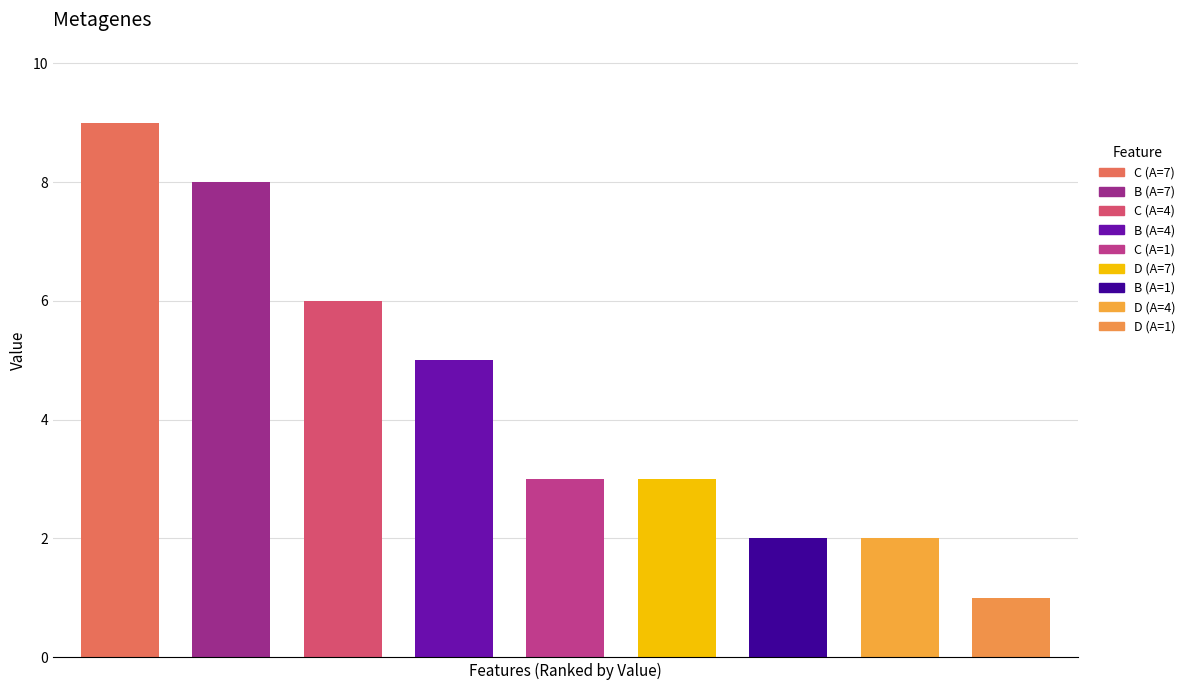

Which series has the widest spread of values?

B